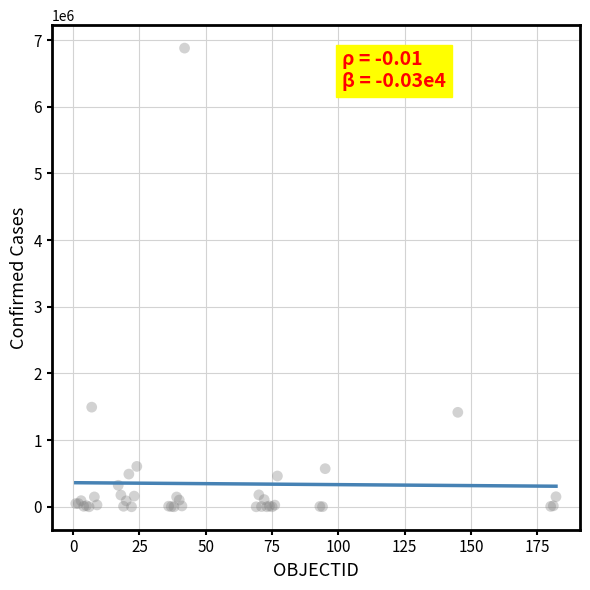

What Y value in the scatter plot is closest to 3440137?

1494602